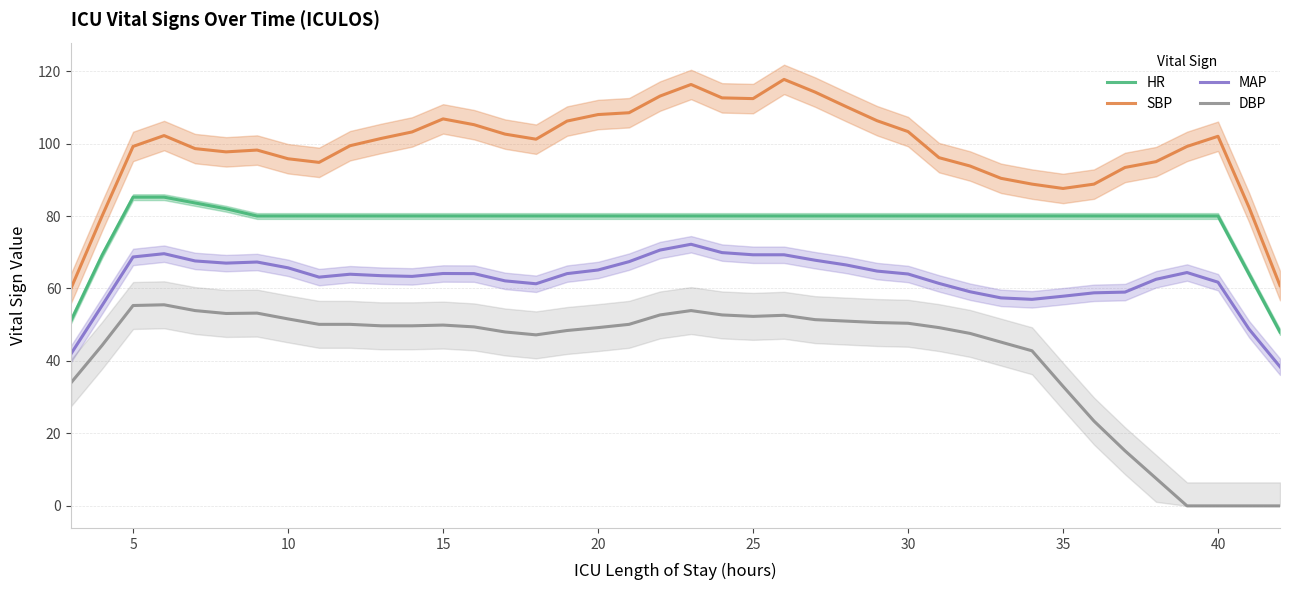

Reading left to right, extract all data points from this chart.

HR: 51.2	69.2	85.2	85.2	83.6	82.0	80.0	80.0	80.0	80.0	80.0	80.0	80.0	80.0	80.0	80.0	80.0	80.0	80.0	80.0	80.0	80.0	80.0	80.0	80.0	80.0	80.0	80.0	80.0	80.0	80.0	80.0	80.0	80.0	80.0	80.0	80.0	80.0	64.0	48.0
SBP: 60.1	80.0	99.2	102.2	98.6	97.7	98.2	95.8	94.8	99.4	101.4	103.2	106.8	105.2	102.6	101.2	106.2	108.0	108.5	113.1	116.3	112.6	112.4	117.7	114.2	110.2	106.3	103.3	96.1	93.8	90.4	88.8	87.6	88.8	93.4	95.0	99.2	102.0	82.4	60.8
MAP: 42.0	55.3	68.7	69.6	67.6	67.0	67.3	65.7	63.1	63.9	63.5	63.3	64.1	64.1	62.1	61.3	64.1	65.1	67.4	70.6	72.2	69.9	69.3	69.3	67.8	66.5	64.8	64.0	61.4	59.1	57.4	57.0	57.9	58.8	59.0	62.5	64.4	61.7	48.8	38.4
DBP: 34.0	44.3	55.3	55.5	53.9	53.1	53.2	51.6	50.1	50.1	49.7	49.7	49.9	49.4	48.0	47.2	48.4	49.2	50.1	52.7	53.9	52.7	52.3	52.6	51.4	51.0	50.6	50.4	49.2	47.6	45.2	42.8	33.0	23.4	15.2	7.6	0.0	0.0	0.0	0.0